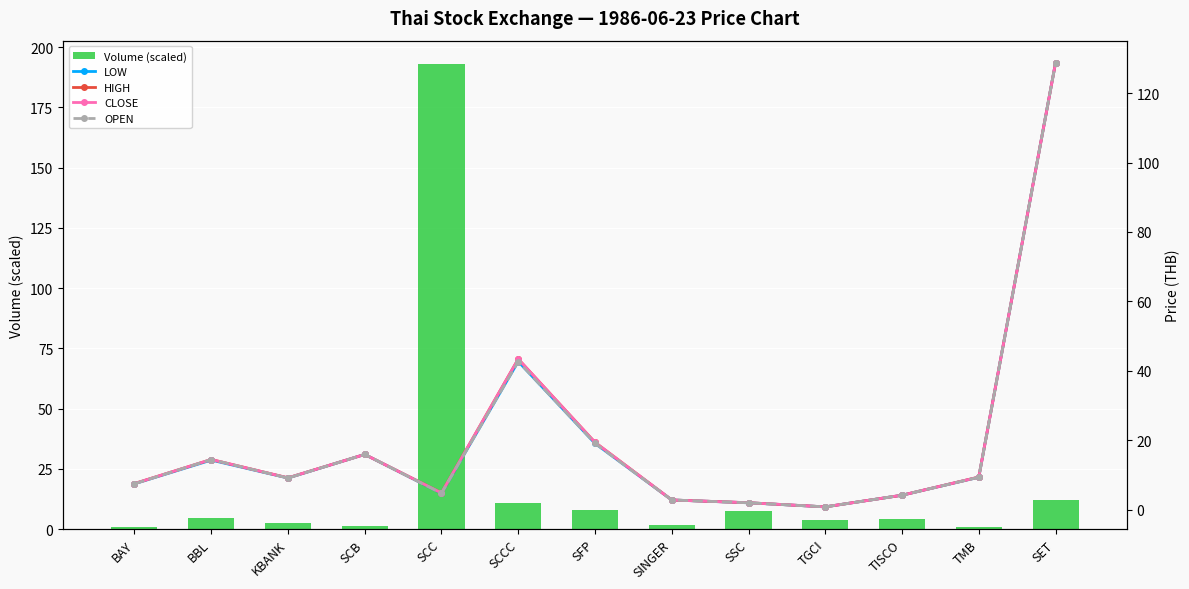

What is the average value of the LOW series?

20.1